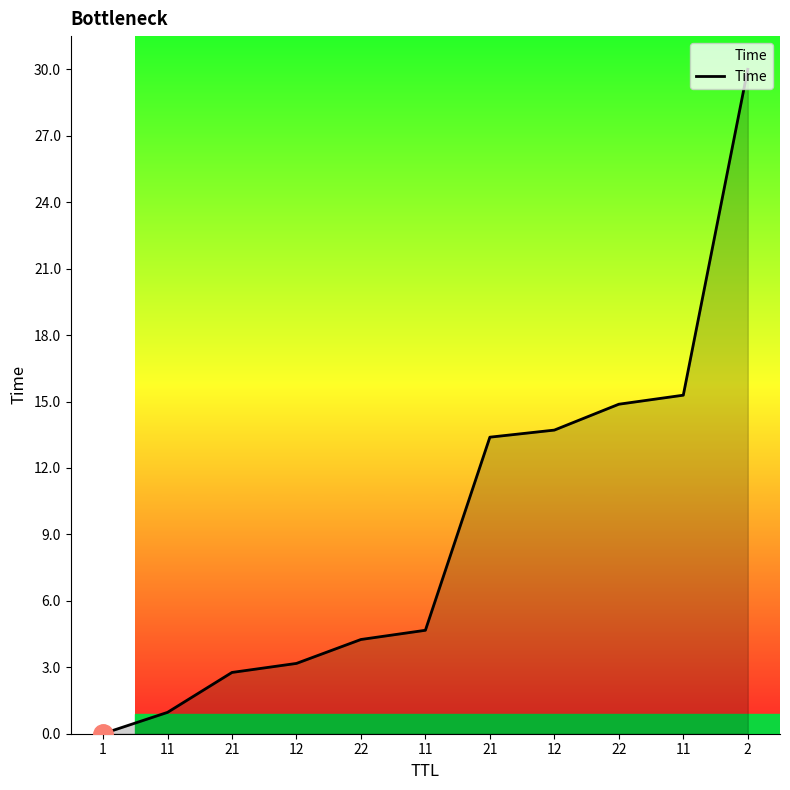

Count the number of data series in this chart.

1